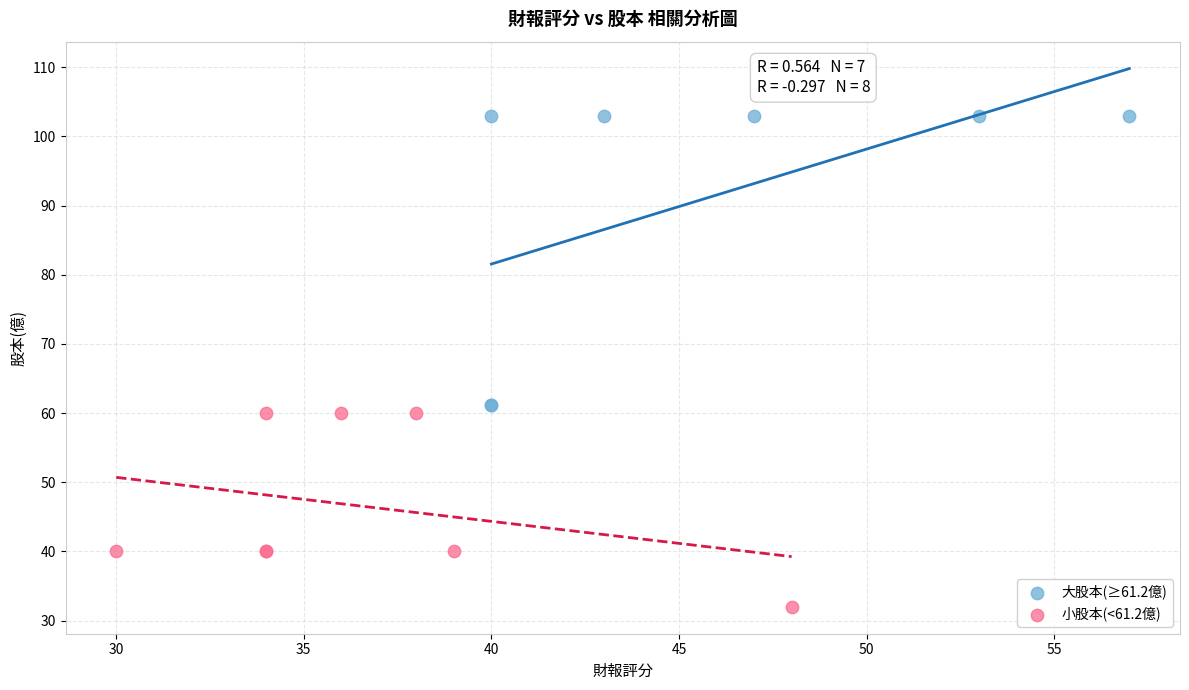

Which series has the largest Y range (max minus min)?

大股本(≥61.2億)